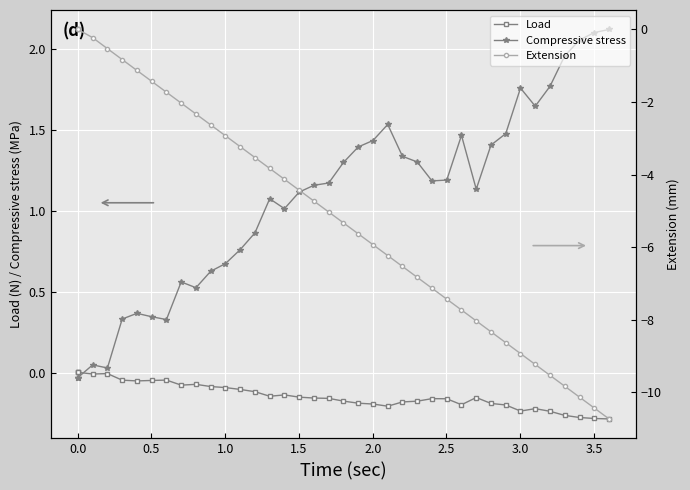

Rank the series by their maximum value, from highest to lowest.

Compressive stress, Load, Extension